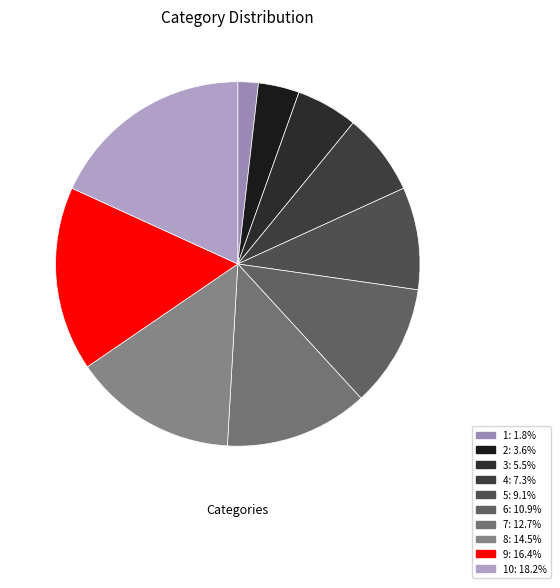

How many segments does this pie chart have?

10